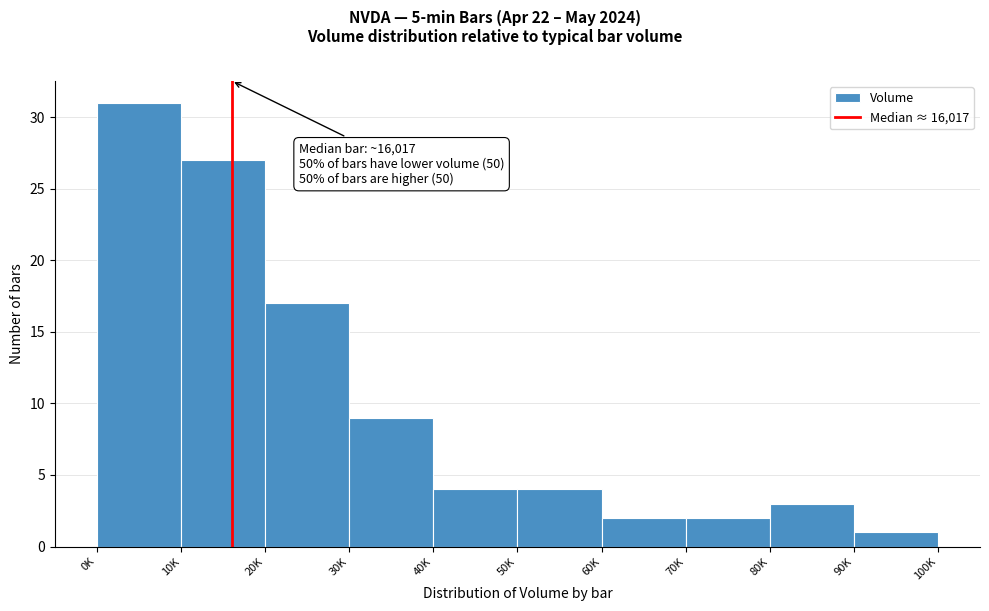

Reading left to right, list all the values displayed in this chart.

0K=31	10K=27	20K=17	30K=9	40K=4	50K=4	60K=2	70K=2	80K=3	90K=1